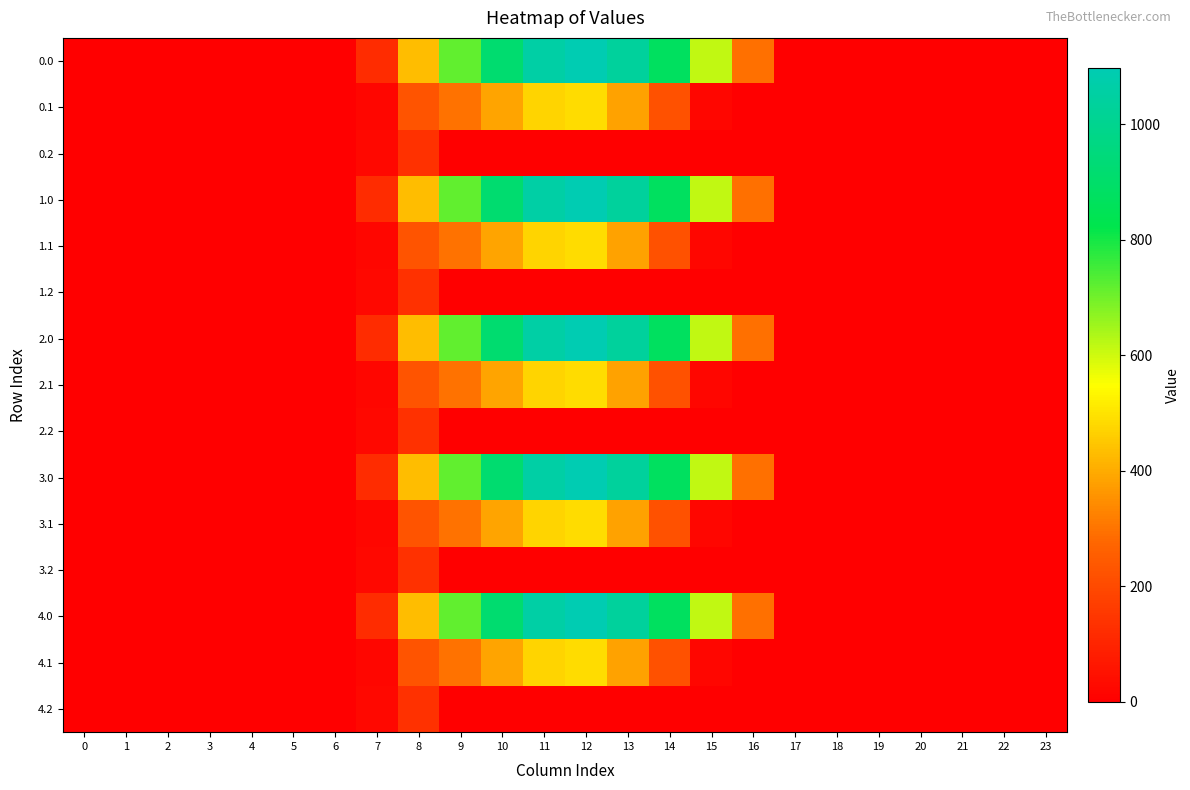

Between 14 and 13, which is larger?

13